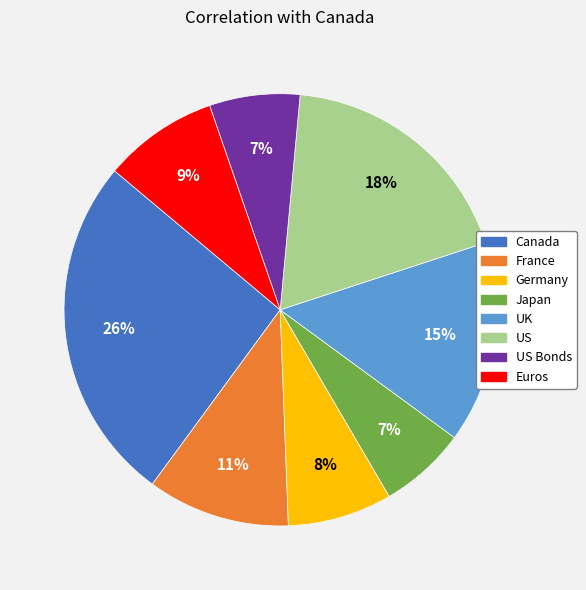

To the nearest percent, what is the difference between the Germany and Canada slice percentages?

18%